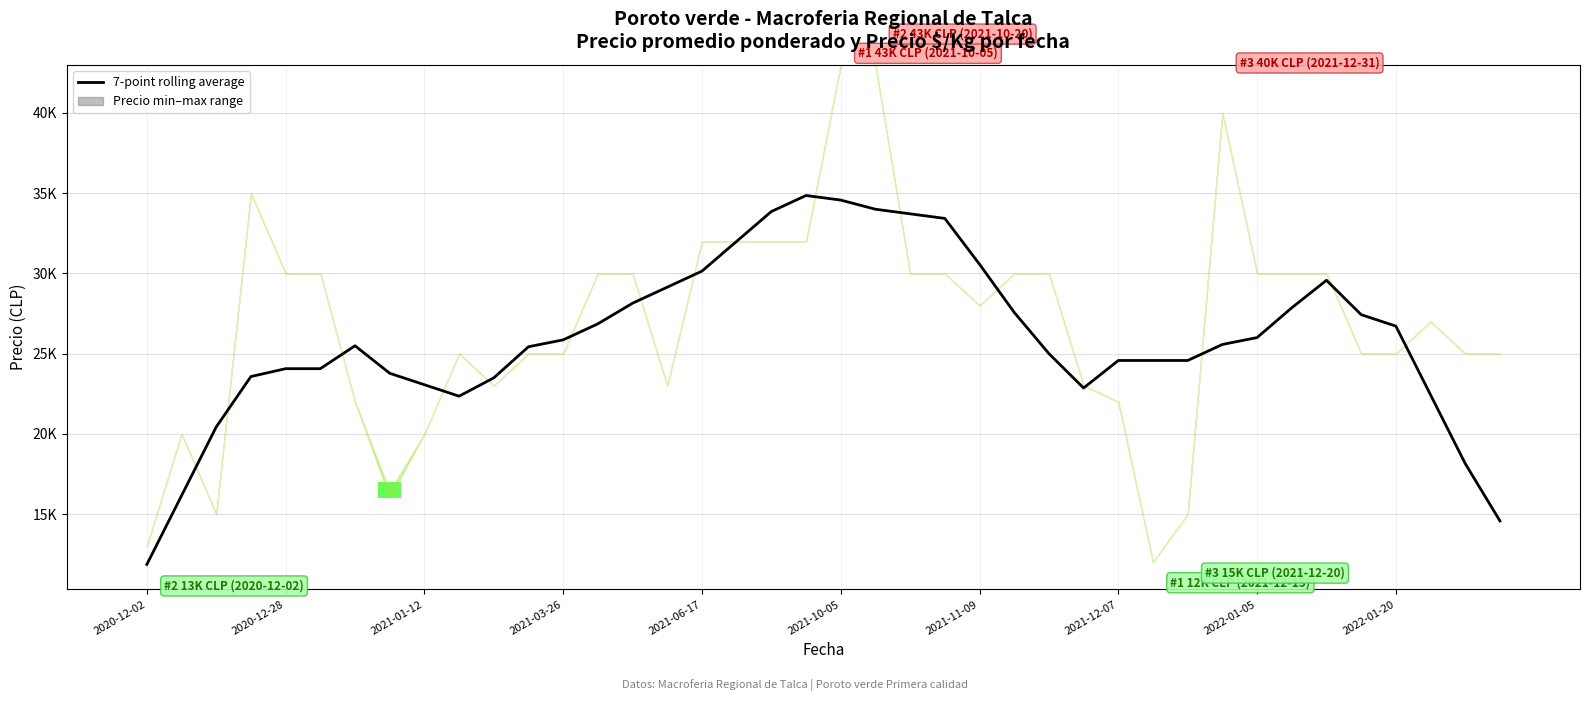

What value does the data have at 21?

34000.0